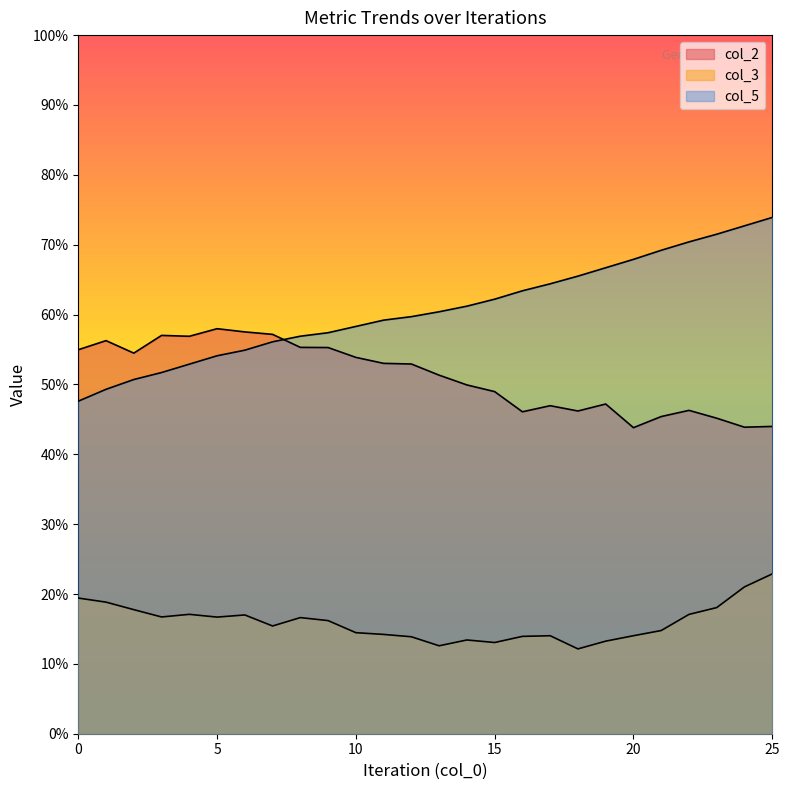

Reading right to left, list all the values displayed in this chart.

col_2: 0.4	0.4	0.5	0.5	0.5	0.4	0.5	0.5	0.5	0.5	0.5	0.5	0.5	0.5	0.5	0.5	0.6	0.6	0.6	0.6	0.6	0.6	0.6	0.5	0.6	0.5
col_3: 0.2	0.2	0.2	0.2	0.1	0.1	0.1	0.1	0.1	0.1	0.1	0.1	0.1	0.1	0.1	0.1	0.2	0.2	0.2	0.2	0.2	0.2	0.2	0.2	0.2	0.2
col_5: 0.7	0.7	0.7	0.7	0.7	0.7	0.7	0.7	0.6	0.6	0.6	0.6	0.6	0.6	0.6	0.6	0.6	0.6	0.6	0.5	0.5	0.5	0.5	0.5	0.5	0.5